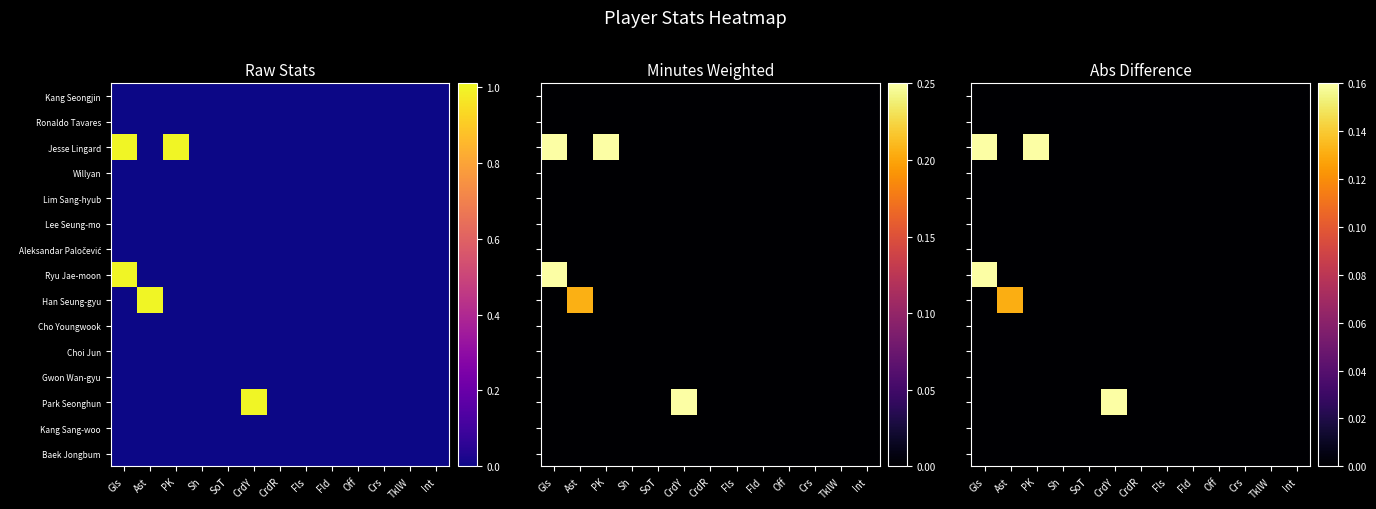

What is the greatest value displayed?

0.2